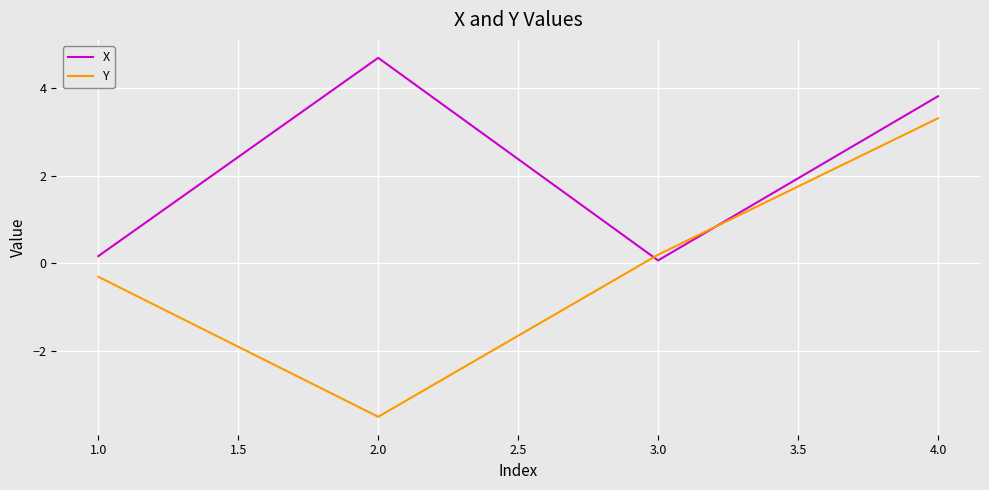

True or false: Y has more than 1 interior local peaks.

False